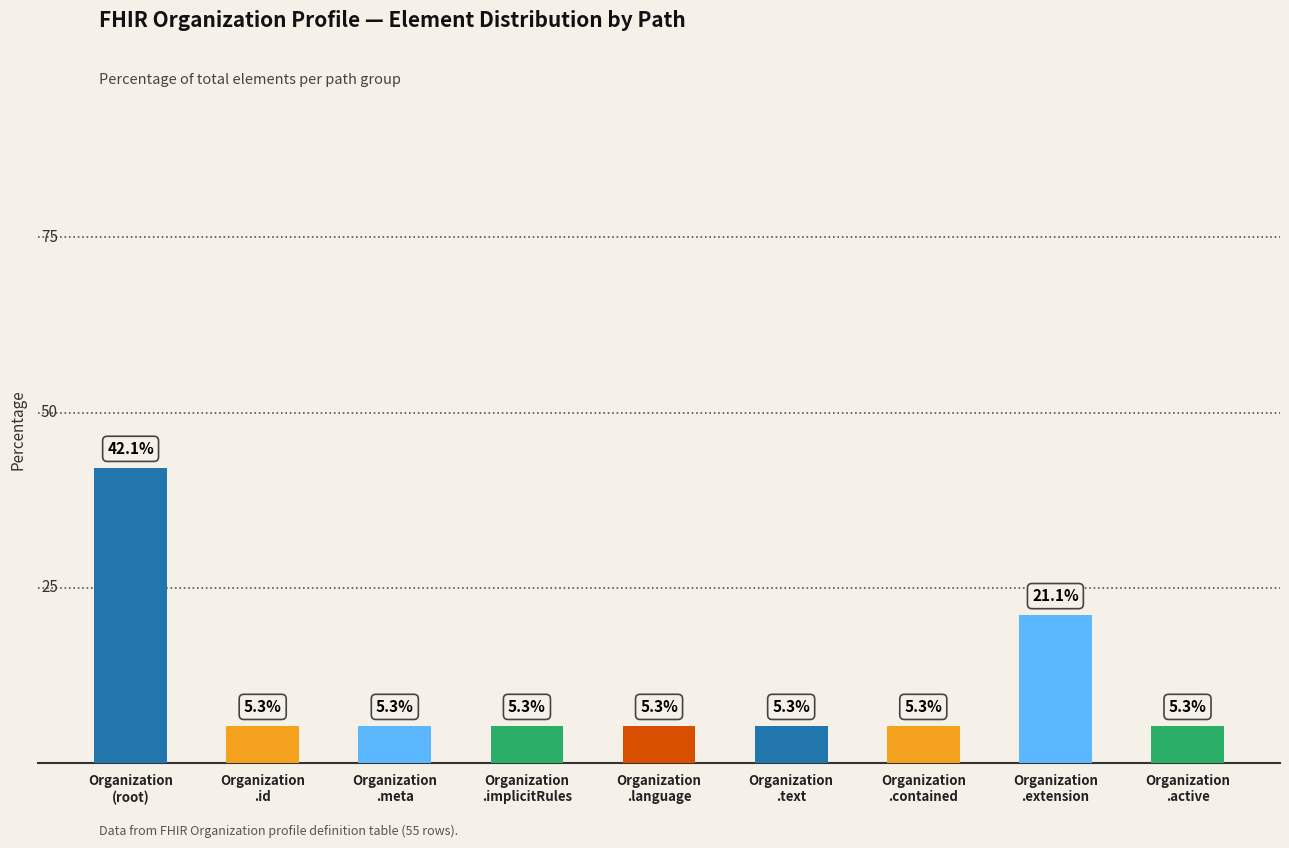

Are the bars horizontal?

No